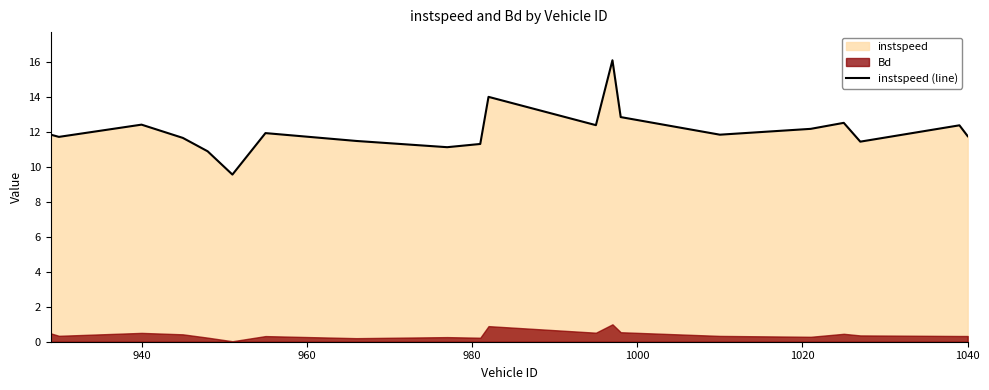

What is the minimum value for instspeed (line)?

9.6